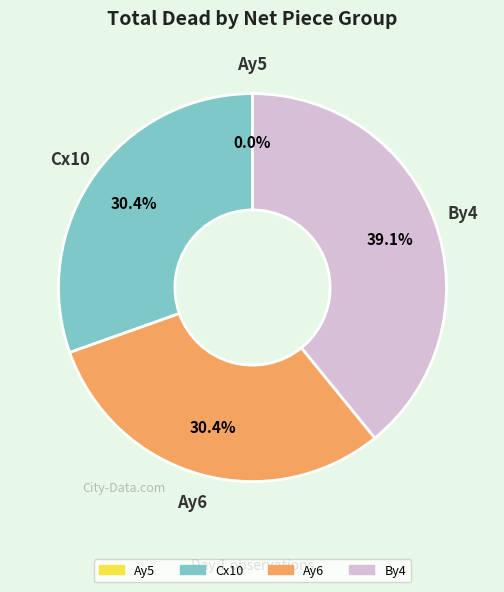

What is the total percentage of By4 and Cx10?

69.6%